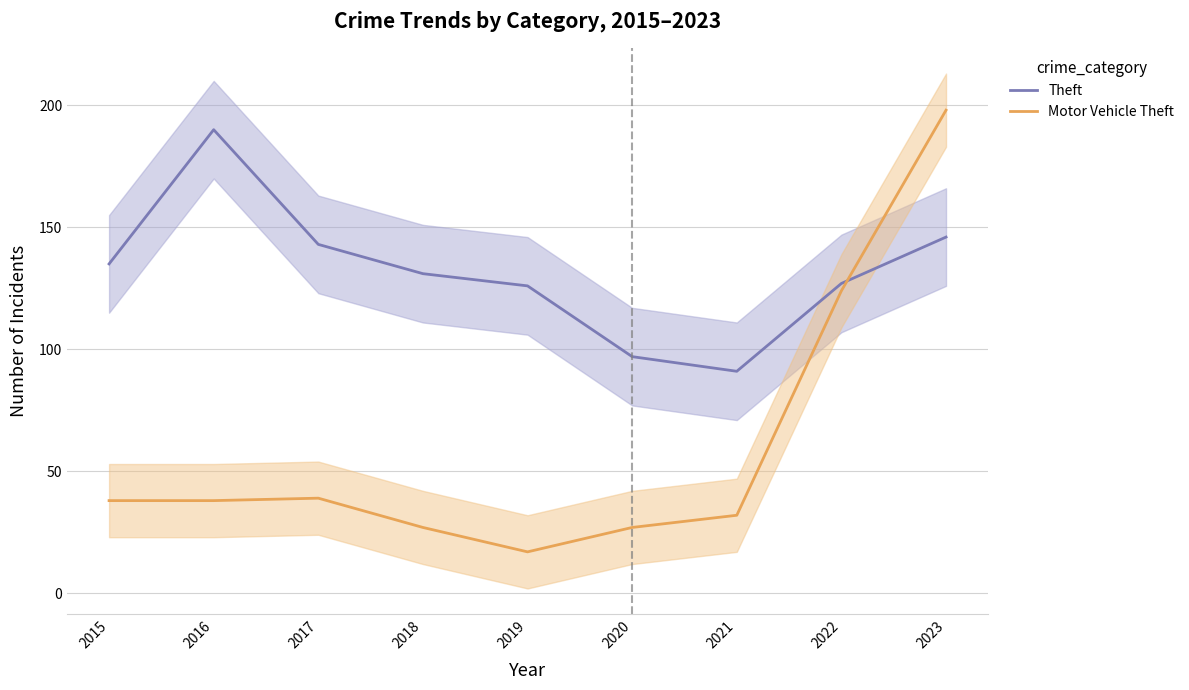

Which series has the largest range (max minus min)?

Motor Vehicle Theft